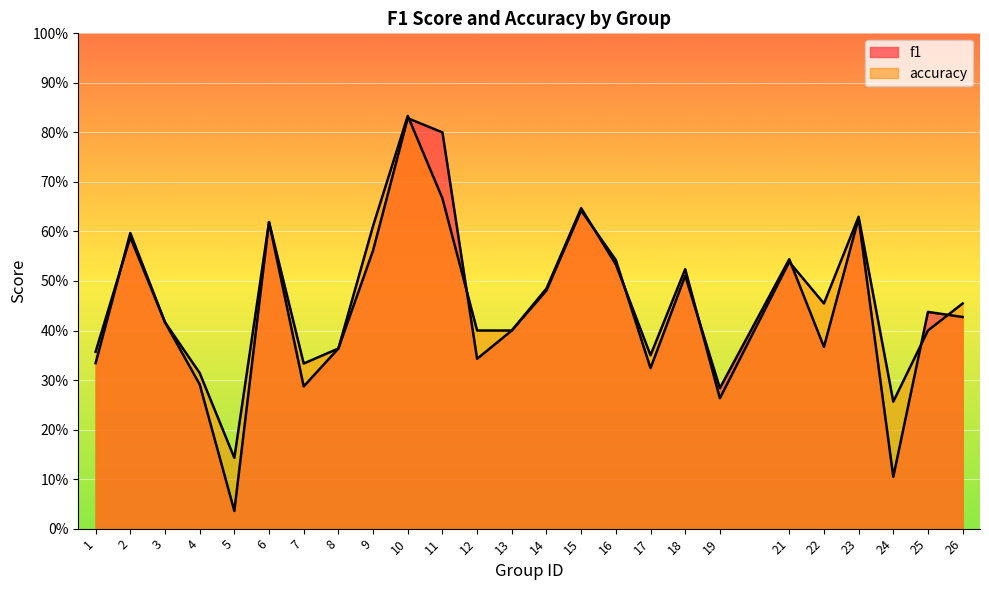

At which category is the sum across all series the highest?

10